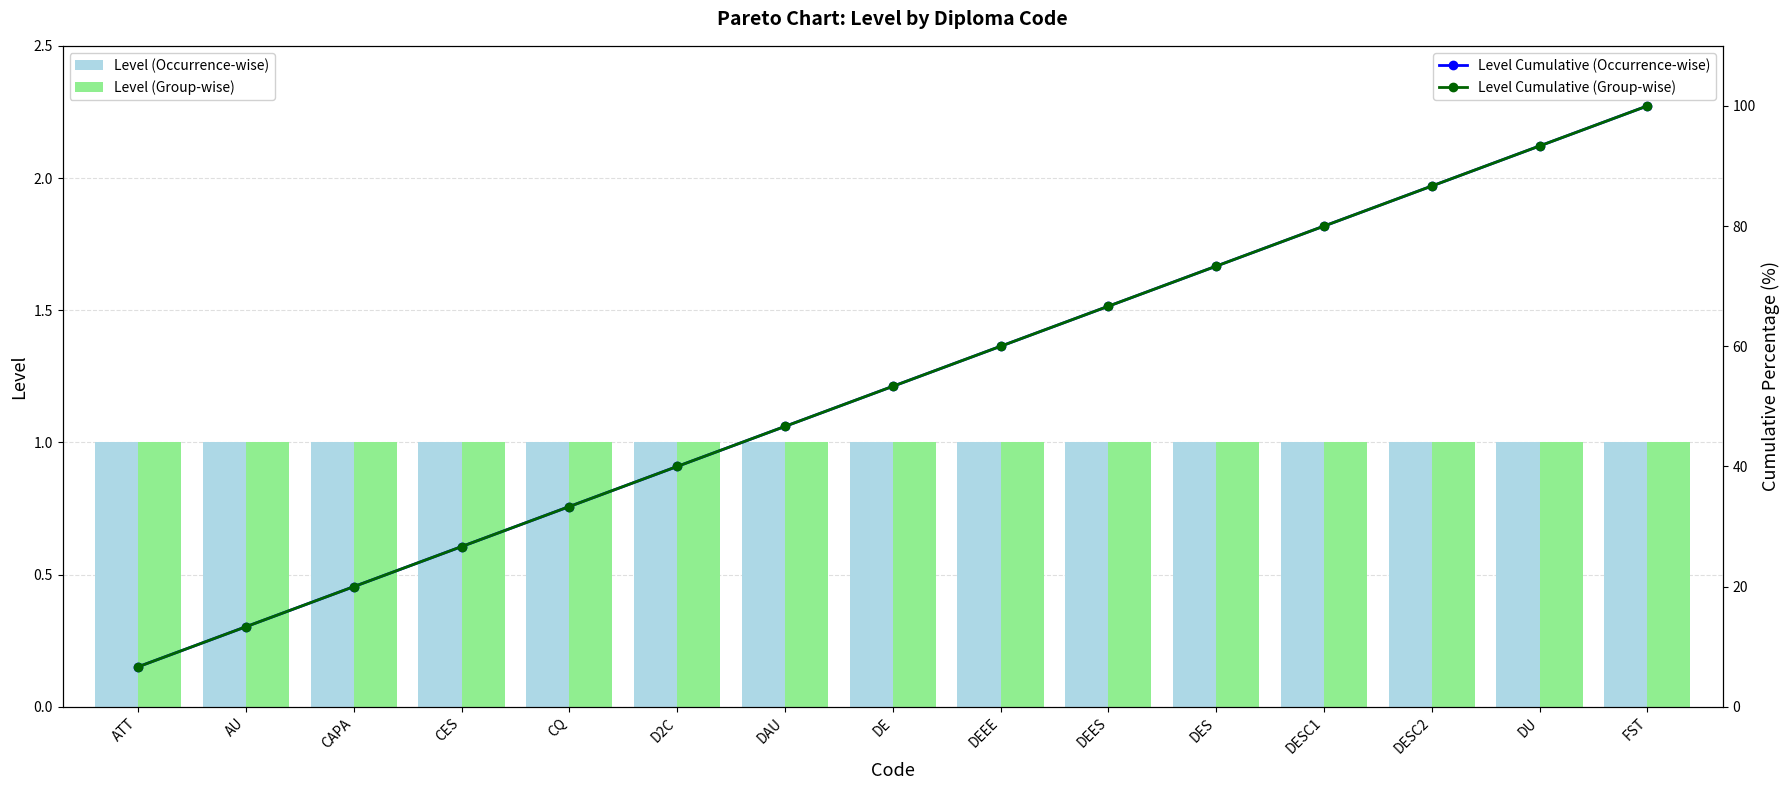

Reading left to right, transcribe all the data shown in this chart.

Level (Occurrence-wise): ATT=1.0	AU=1.0	CAPA=1.0	CES=1.0	CQ=1.0	D2C=1.0	DAU=1.0	DE=1.0	DEEE=1.0	DEES=1.0	DES=1.0	DESC1=1.0	DESC2=1.0	DU=1.0	FST=1.0
Level (Group-wise): ATT=1.0	AU=1.0	CAPA=1.0	CES=1.0	CQ=1.0	D2C=1.0	DAU=1.0	DE=1.0	DEEE=1.0	DEES=1.0	DES=1.0	DESC1=1.0	DESC2=1.0	DU=1.0	FST=1.0
Level Cumulative (Occurrence-wise): ATT=6.7	AU=13.3	CAPA=20.0	CES=26.7	CQ=33.3	D2C=40.0	DAU=46.7	DE=53.3	DEEE=60.0	DEES=66.7	DES=73.3	DESC1=80.0	DESC2=86.7	DU=93.3	FST=100.0
Level Cumulative (Group-wise): ATT=6.7	AU=13.3	CAPA=20.0	CES=26.7	CQ=33.3	D2C=40.0	DAU=46.7	DE=53.3	DEEE=60.0	DEES=66.7	DES=73.3	DESC1=80.0	DESC2=86.7	DU=93.3	FST=100.0